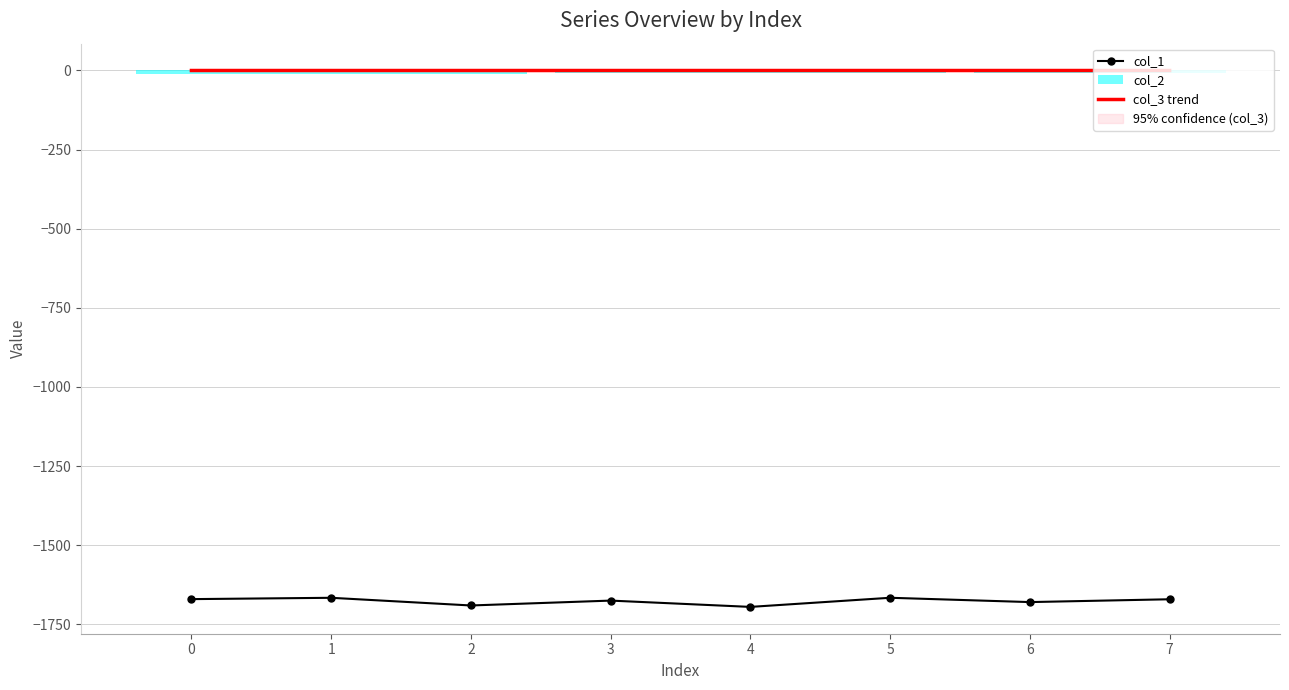

True or false: col_1 has more than 1 points higher than both neighbors.

True